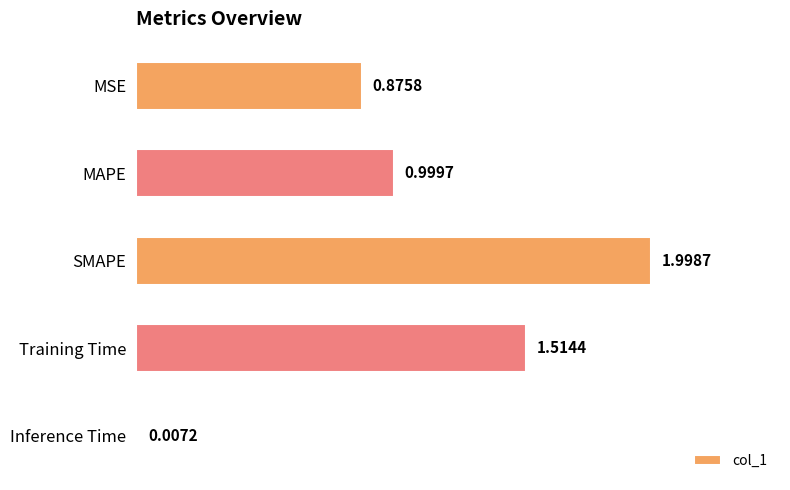

Which has a higher value, Inference Time or SMAPE?

SMAPE